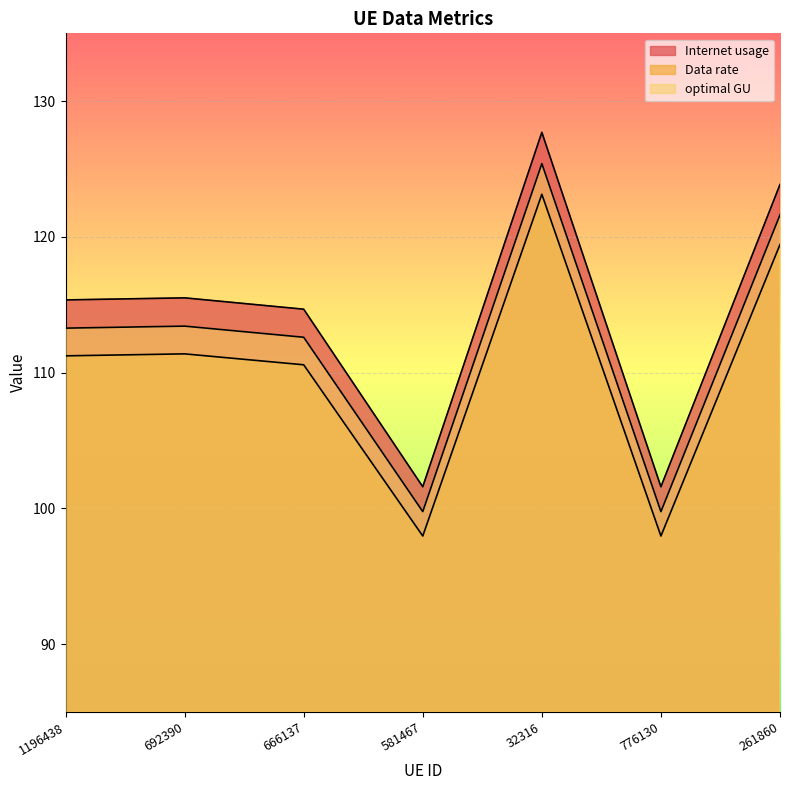

Is the value of optimal GU at 666137 greater than the value of Data rate at 261860?

No